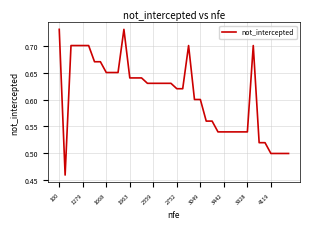

What is the difference between the maximum and minimum values?

0.3